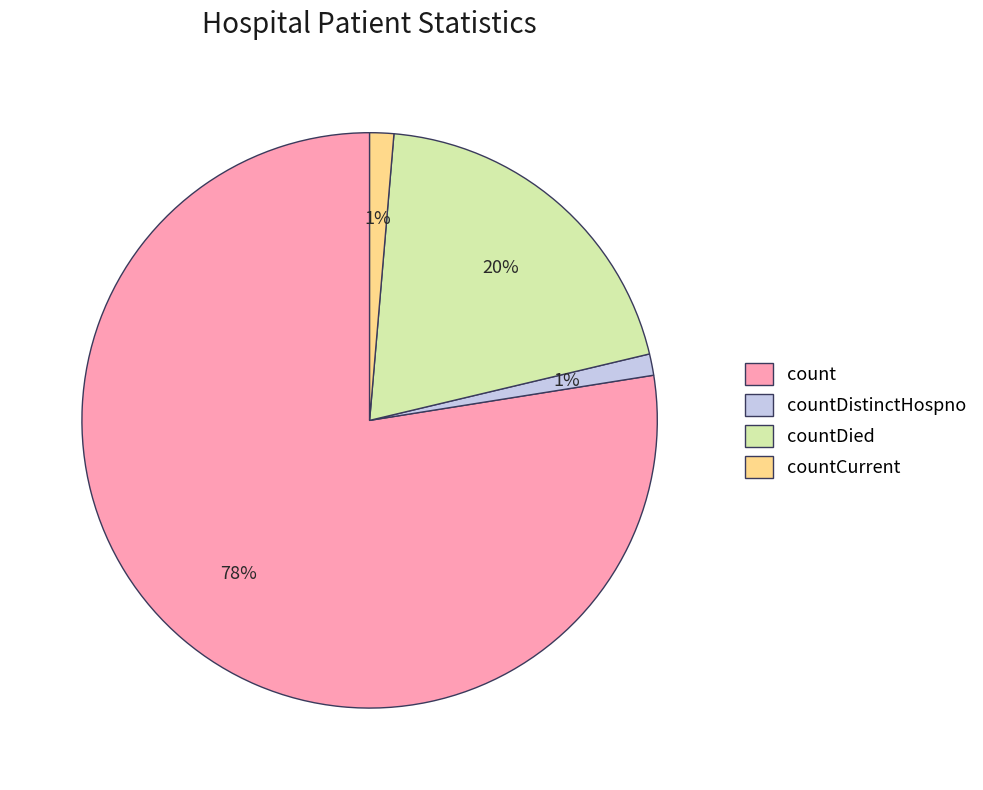

To the nearest percent, what is the average slice percentage?

25%